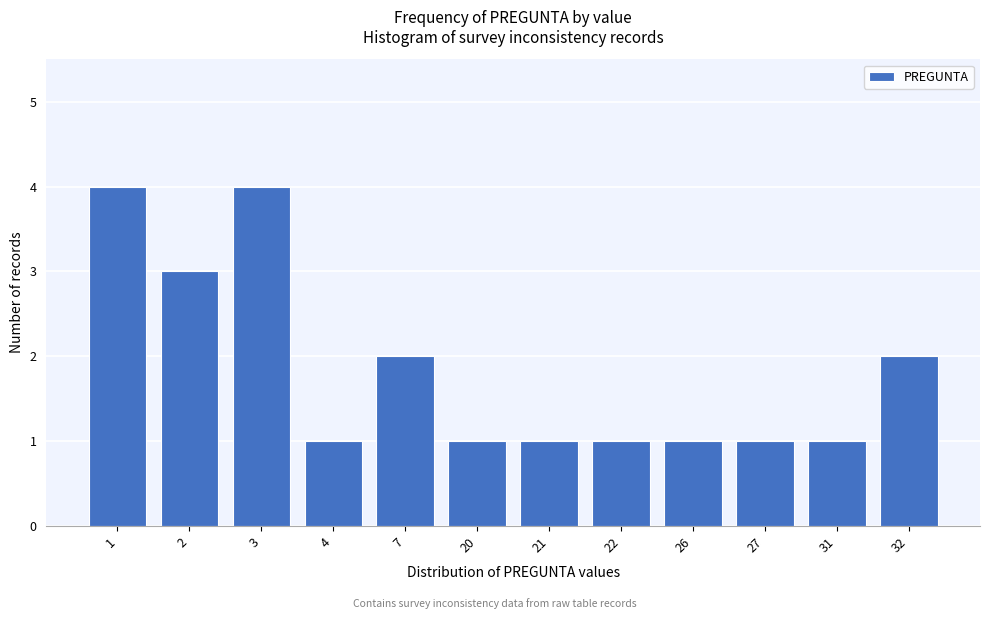

Reading right to left, what are all the values shown in this chart?

2	1	1	1	1	1	1	2	1	4	3	4